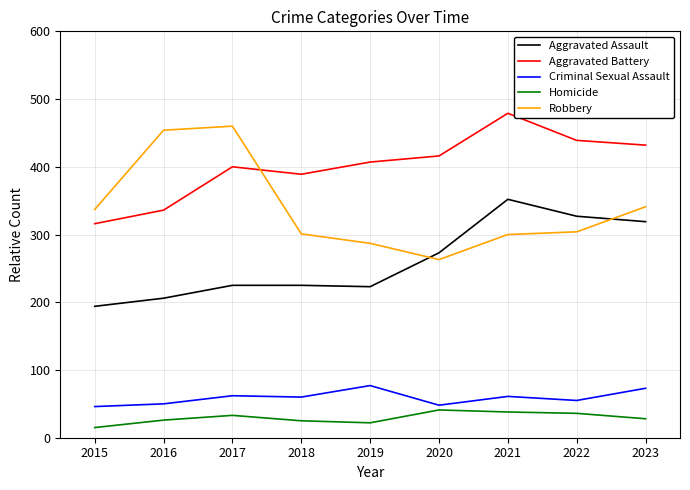

At which category is the sum across all series the highest?

2021